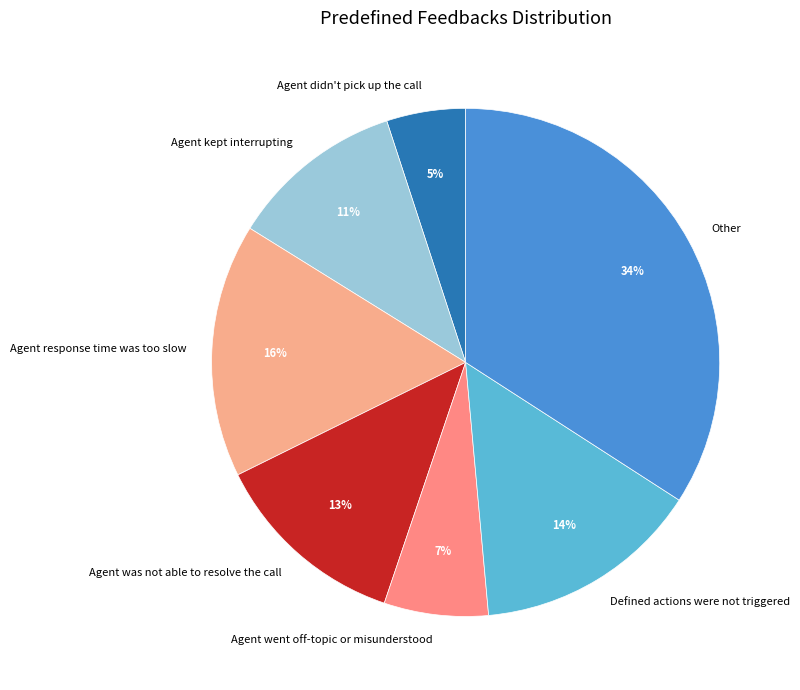

To the nearest percent, what is the average slice percentage?

14%